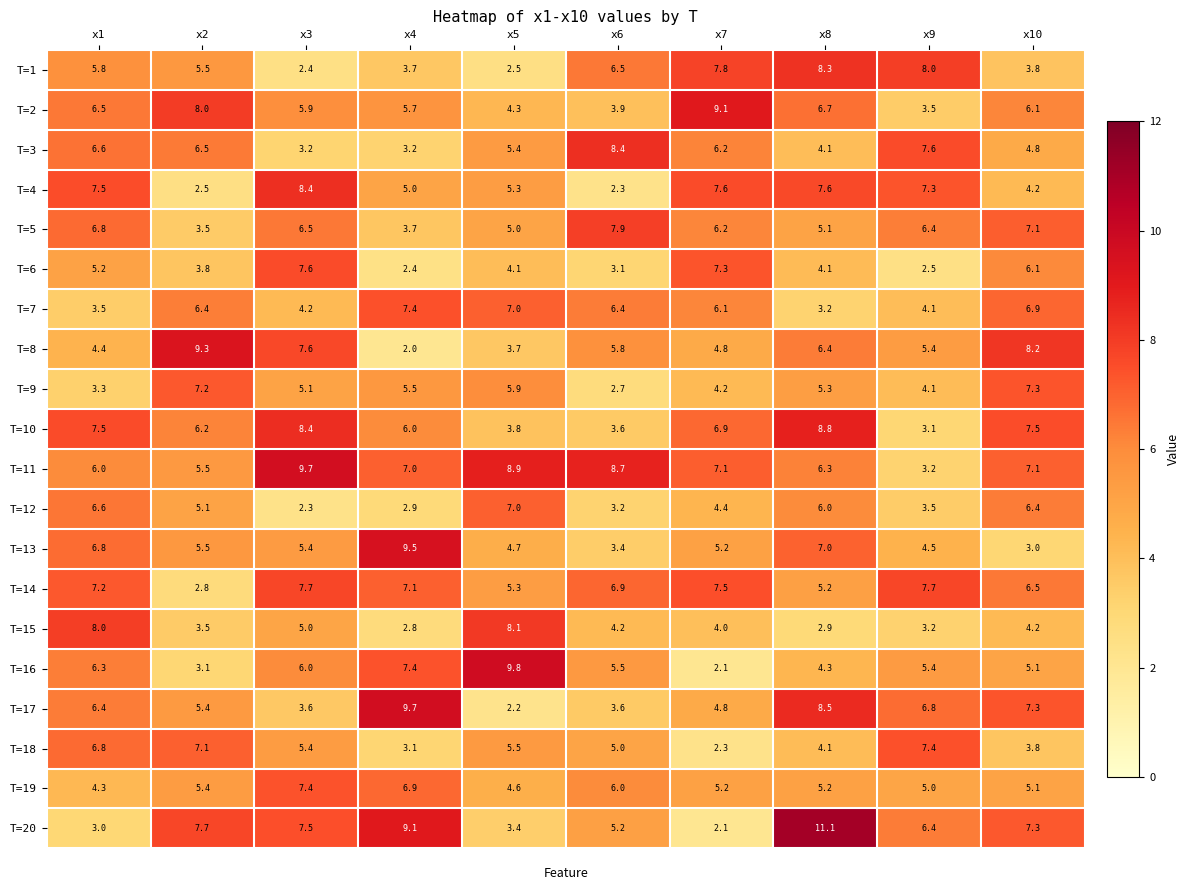

How many data points does each series have?

10